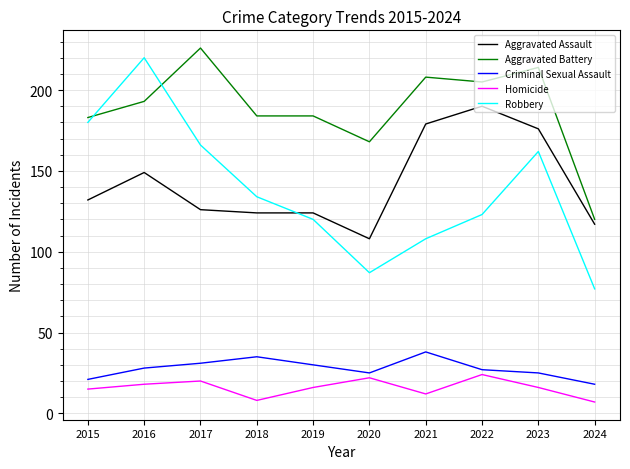

At which label does Robbery reach its peak?

2016